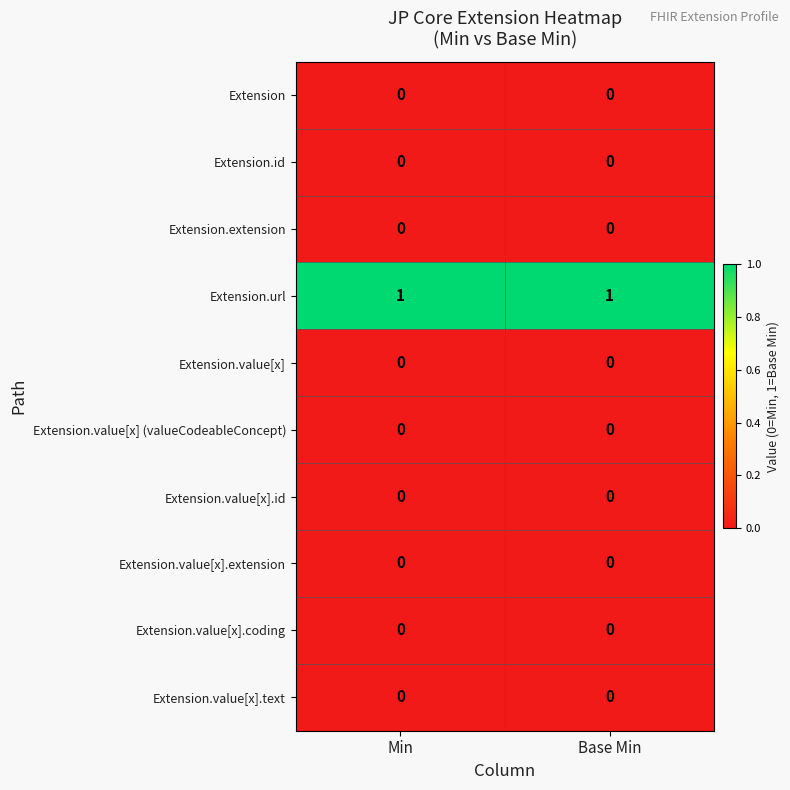

At which category does the chart reach its minimum across all series?

Min